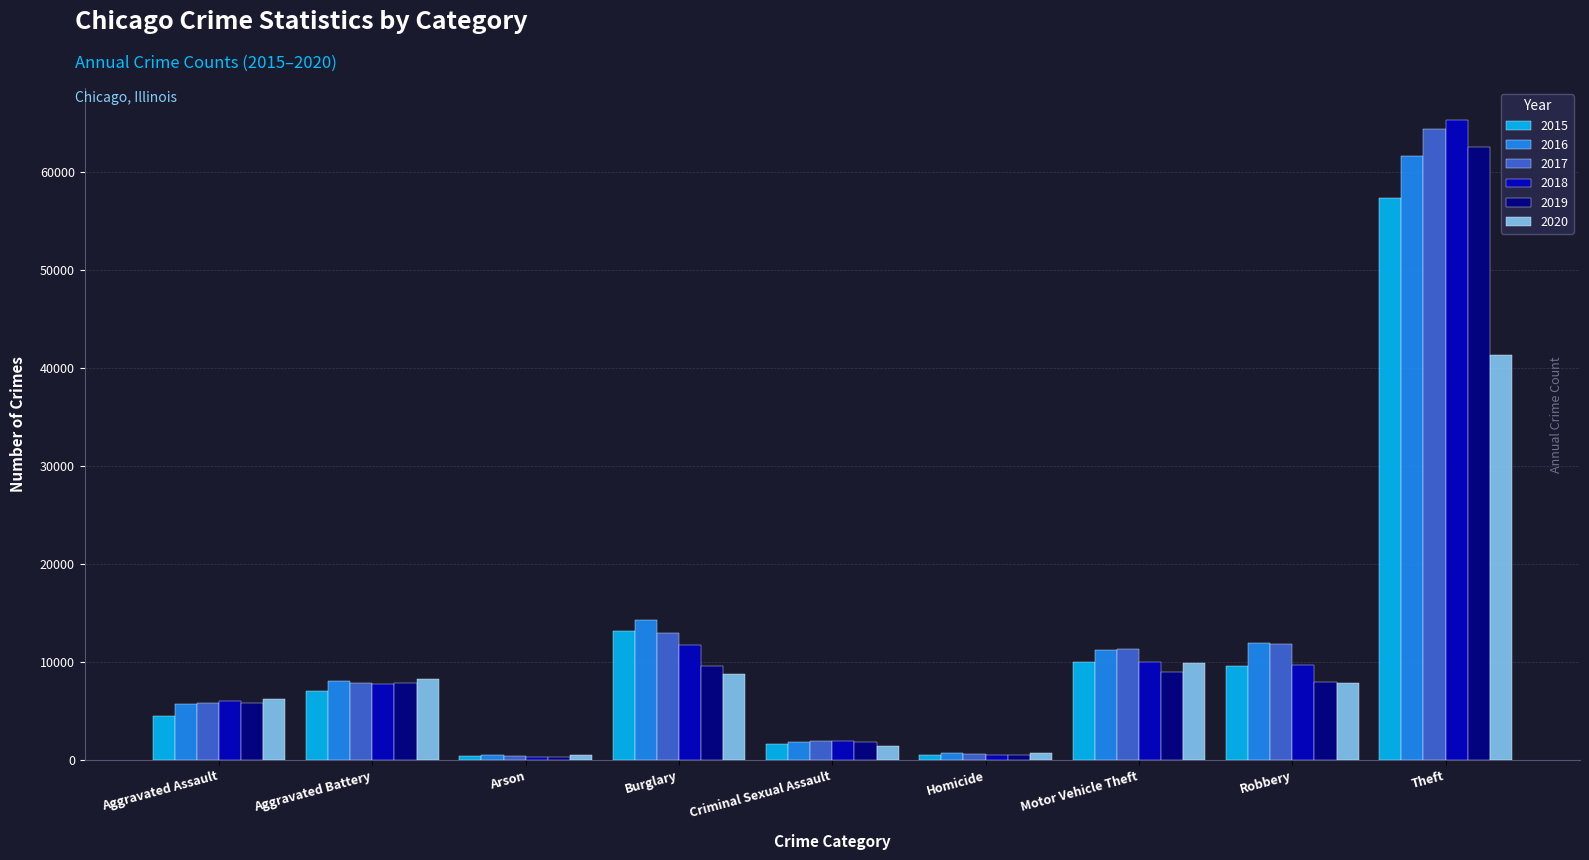

What are all the series names shown in the legend?

2015, 2016, 2017, 2018, 2019, 2020